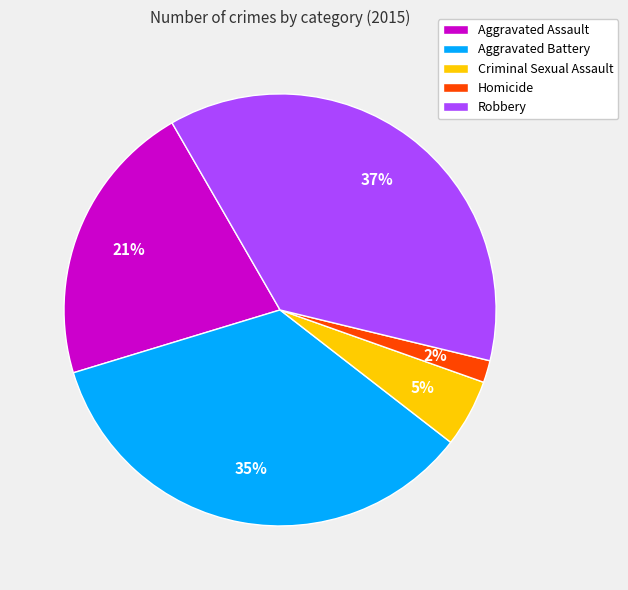

Is it true that Criminal Sexual Assault is 1% of the pie?

False